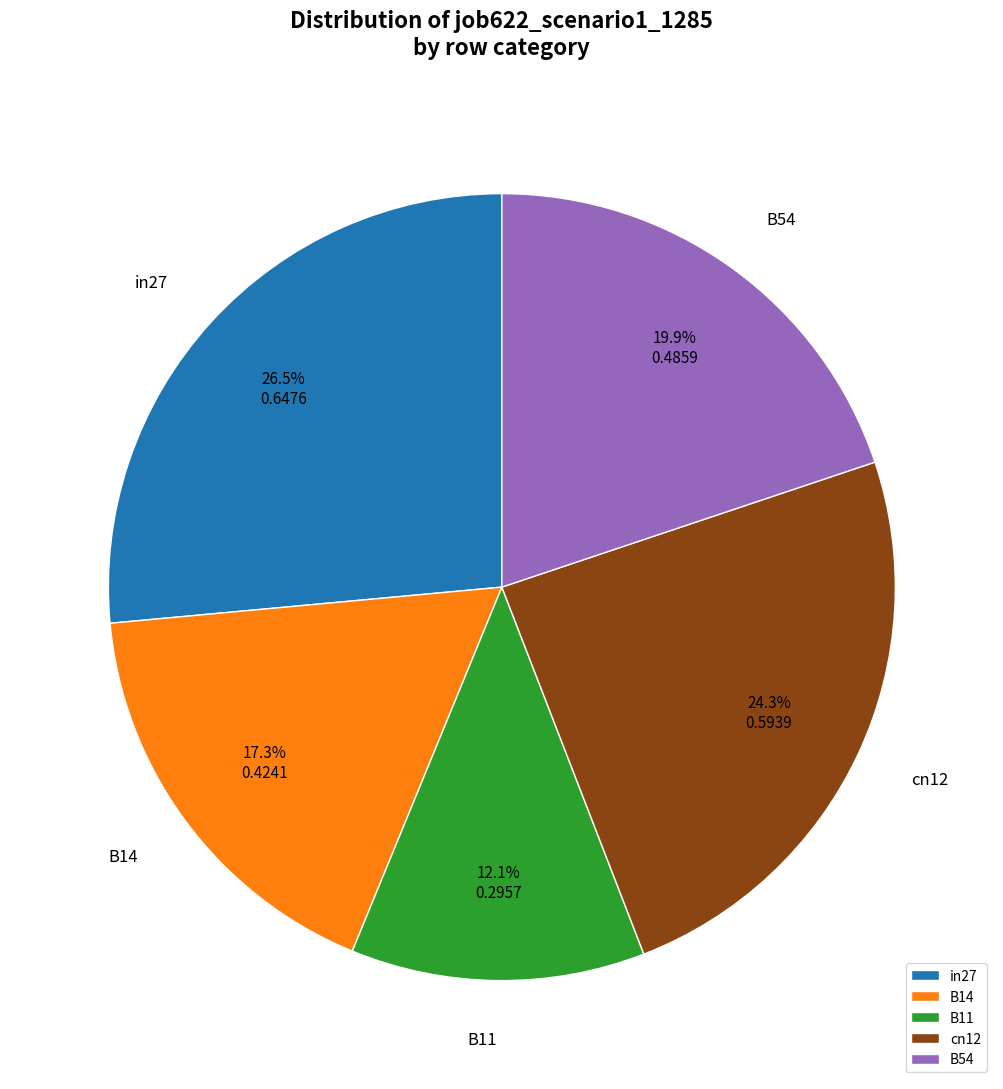

Rank the categories by value from lowest to highest.

B11, B14, B54, cn12, in27